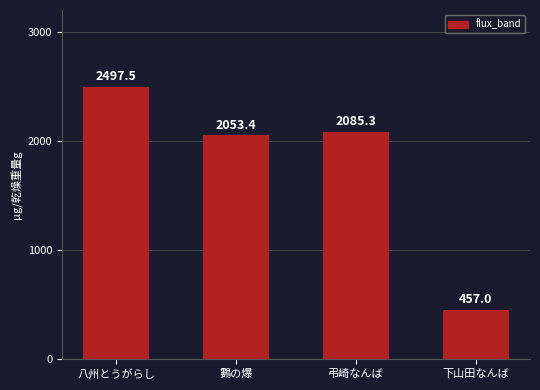

How many bars are there in total?

4